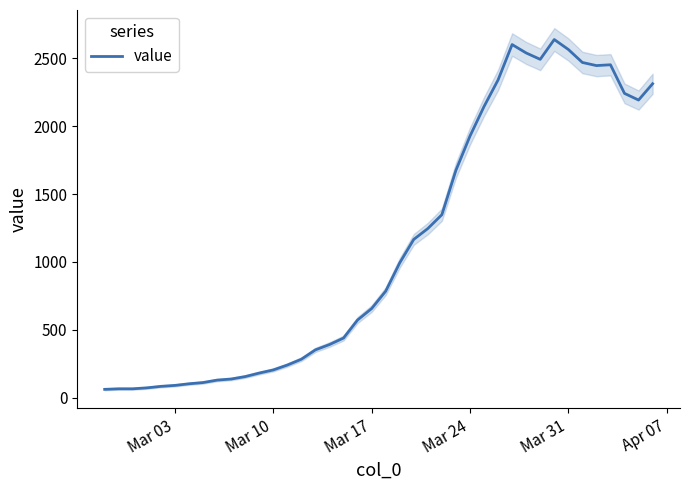

What is the highest value of the value series?

2639